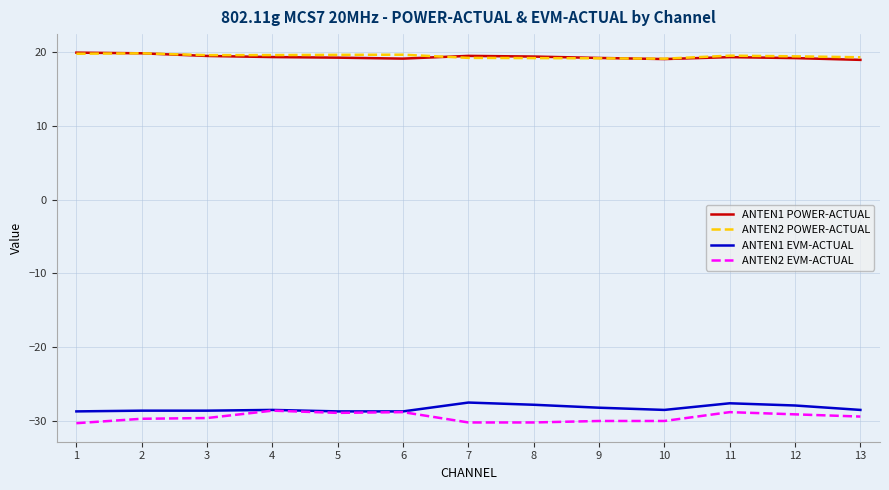

Which series has the largest range (max minus min)?

ANTEN2 EVM-ACTUAL